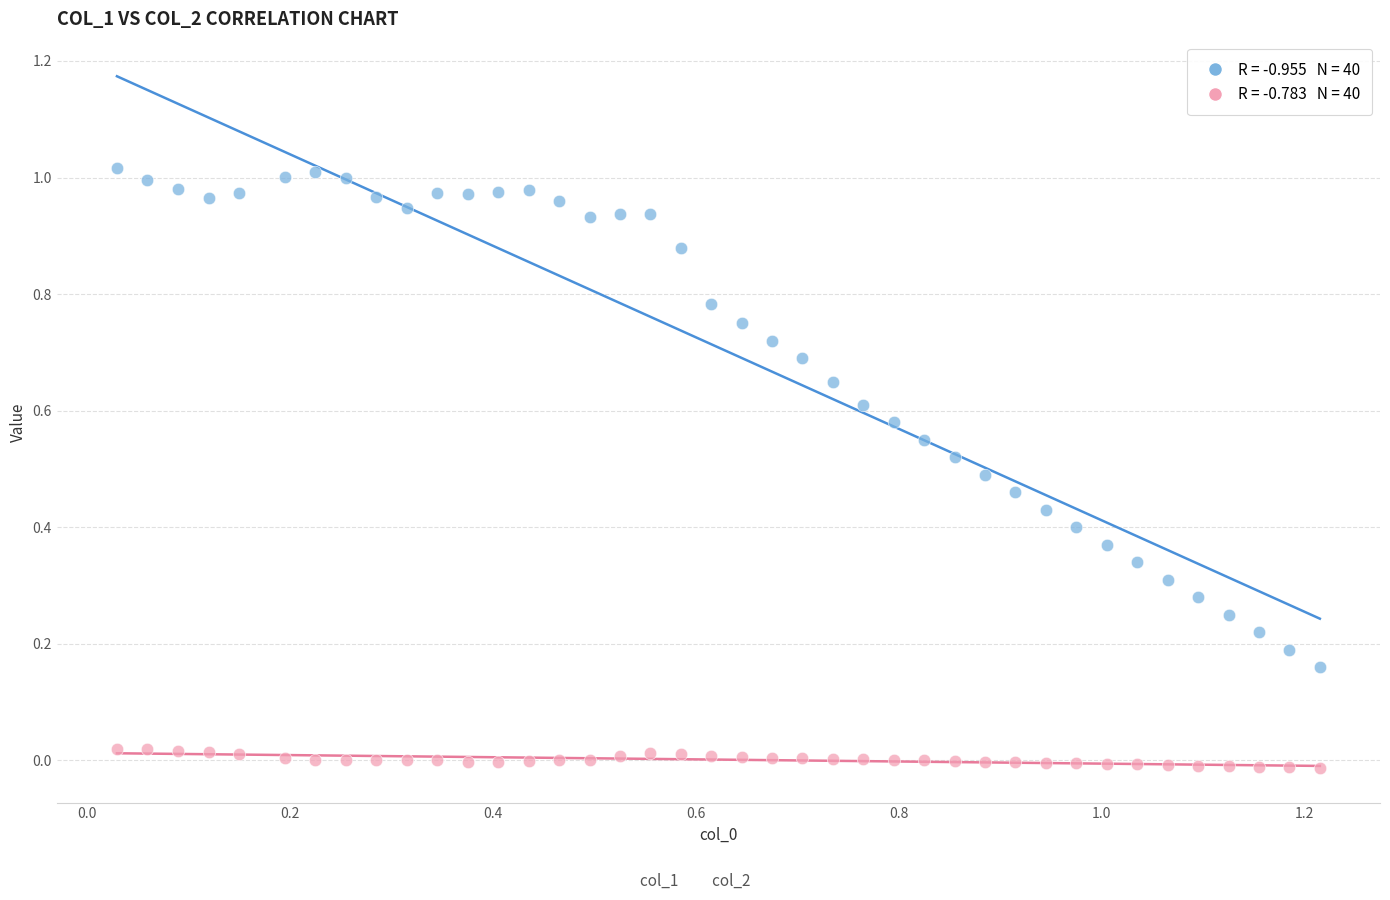

Across all data points, what is the range of X values (max minus min)?

1.2